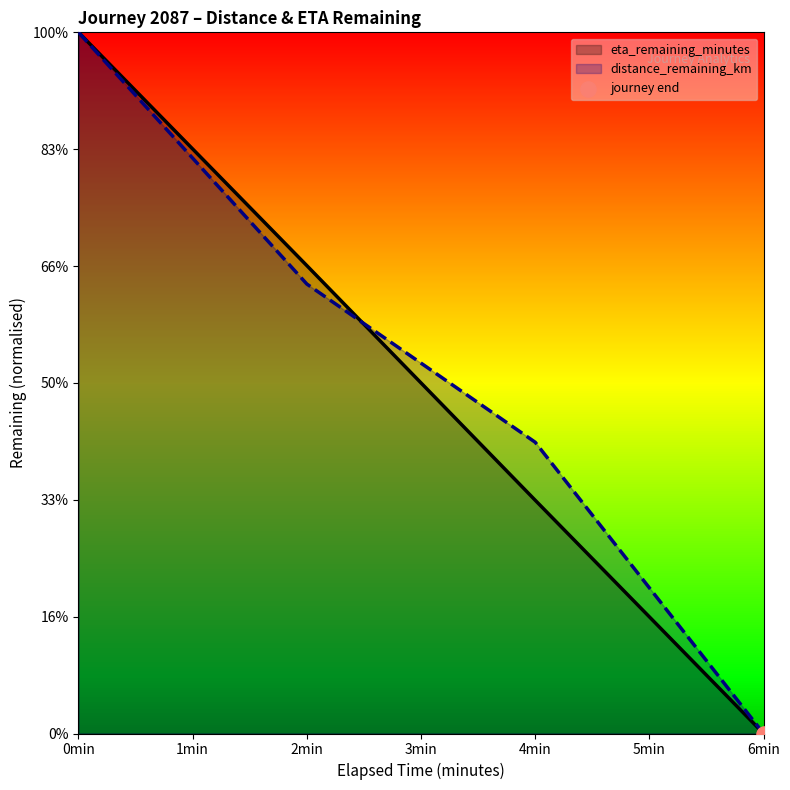

At how many categories does at least one series exceed 0?

3